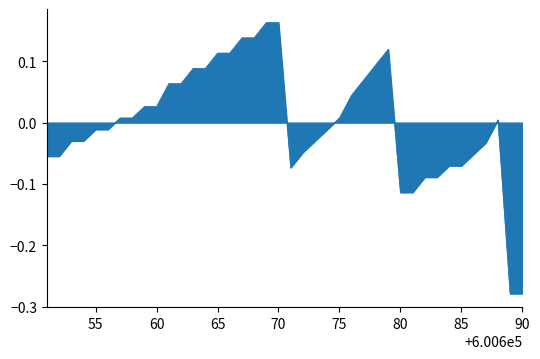

What is the difference between the maximum and minimum values?

0.4